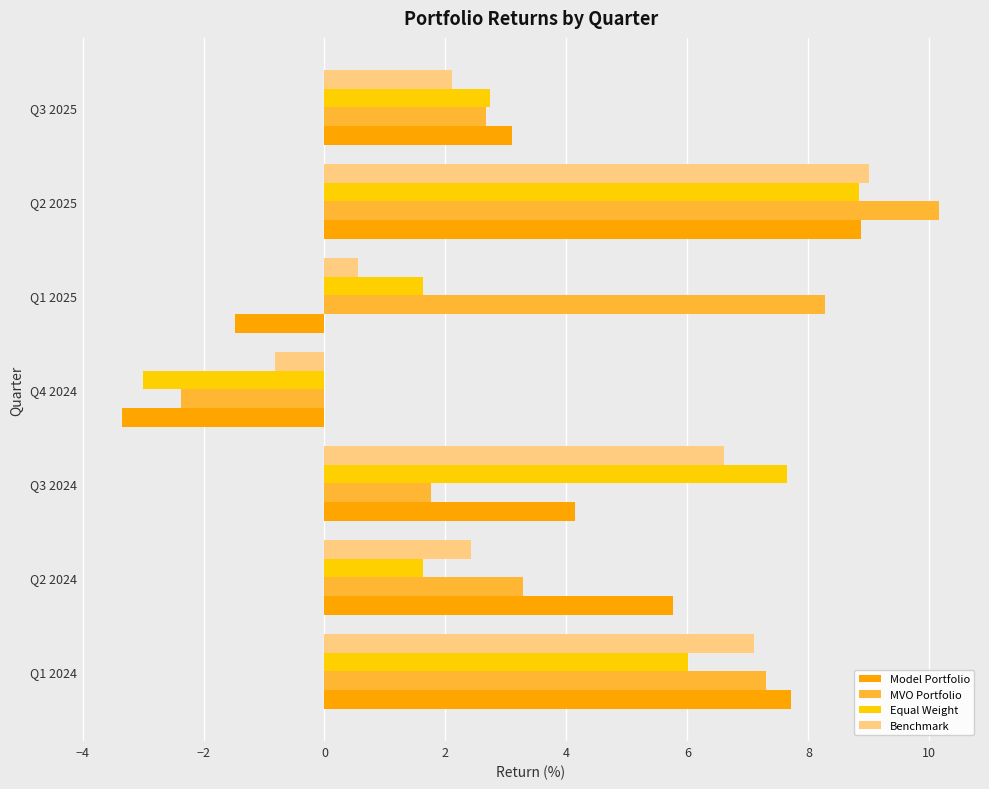

What is the difference between the maximum and minimum values in the Benchmark series?

9.8